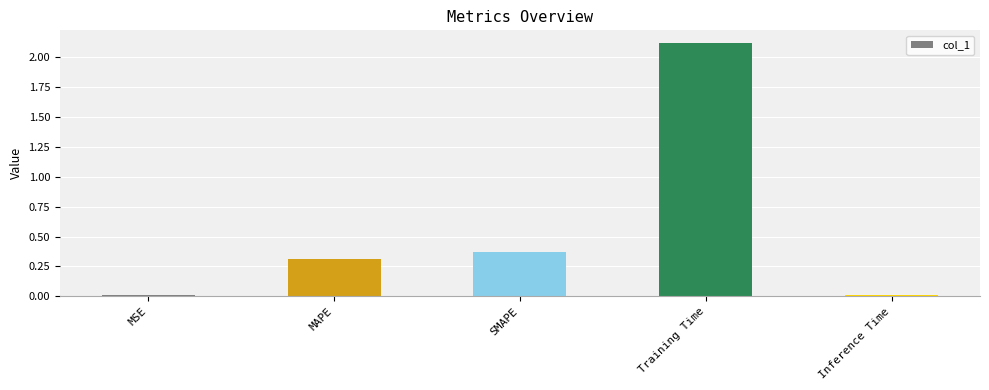

At which label is the value closest to 1?

SMAPE